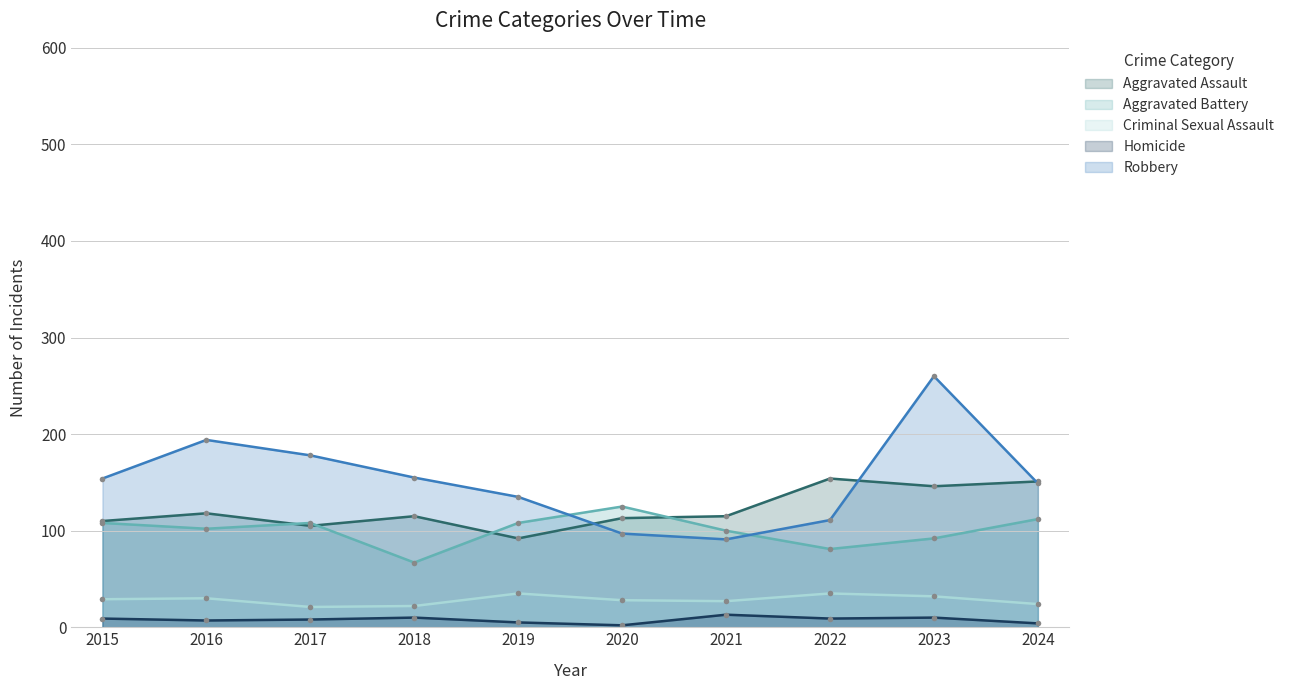

Is the value of Aggravated Battery_line at 2018 greater than the value of Robbery_line at 2015?

No